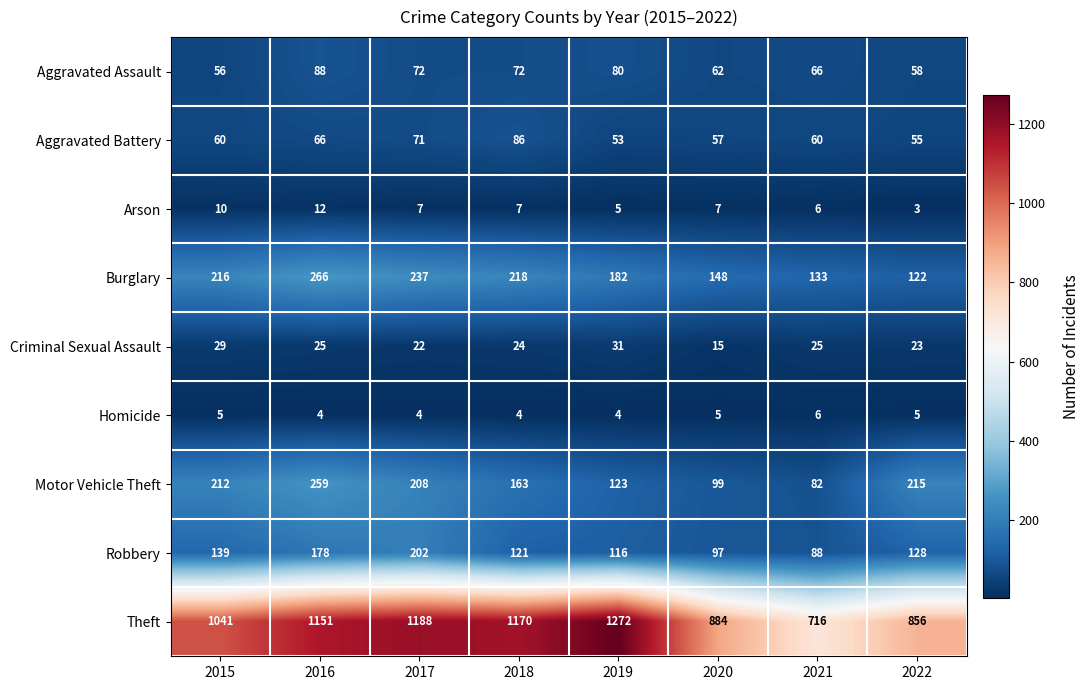

Rank the series by their maximum value, from highest to lowest.

Theft, Burglary, Motor Vehicle Theft, Robbery, Aggravated Assault, Aggravated Battery, Criminal Sexual Assault, Arson, Homicide